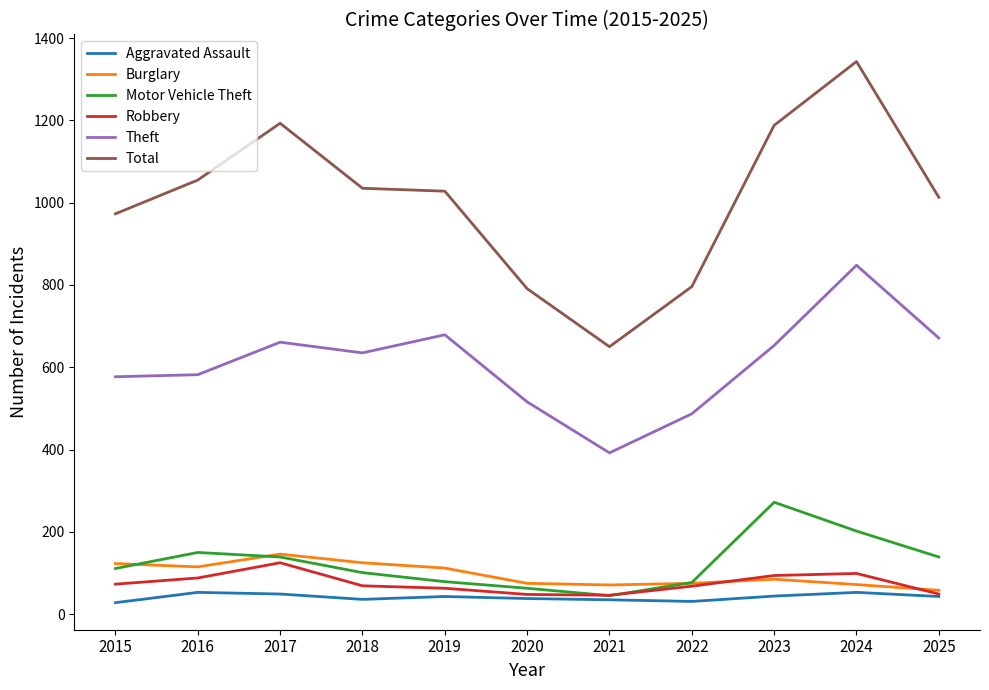

At which category is the sum across all series the highest?

2024